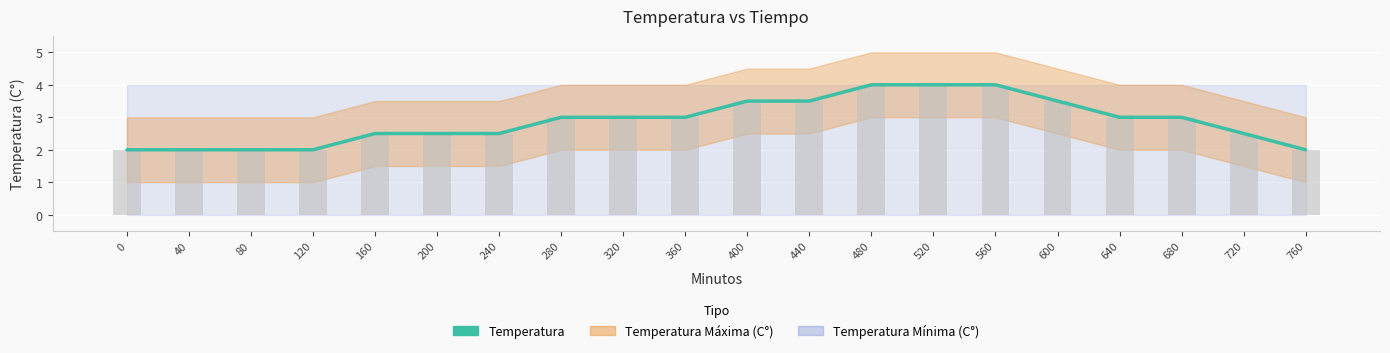

Reading right to left, list all the values displayed in this chart.

760=2.0	720=2.5	680=3.0	640=3.0	600=3.5	560=4.0	520=4.0	480=4.0	440=3.5	400=3.5	360=3.0	320=3.0	280=3.0	240=2.5	200=2.5	160=2.5	120=2.0	80=2.0	40=2.0	0=2.0